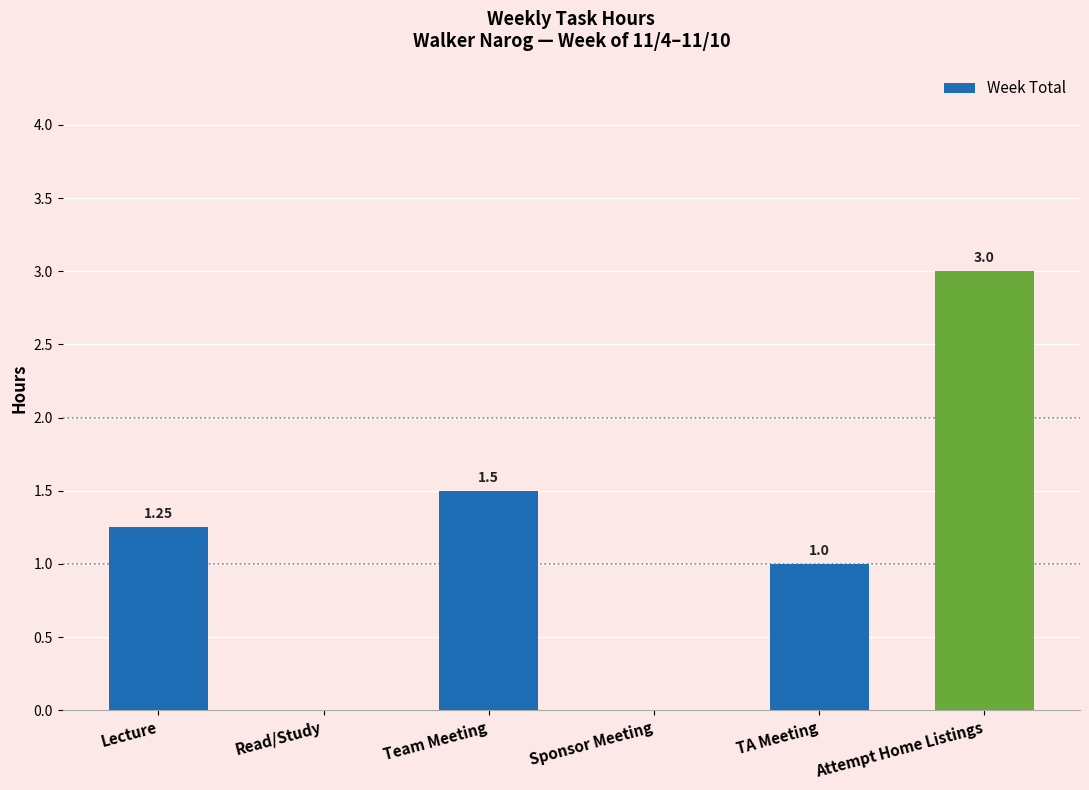

Which label corresponds to the largest value in the chart?

Attempt Home Listings